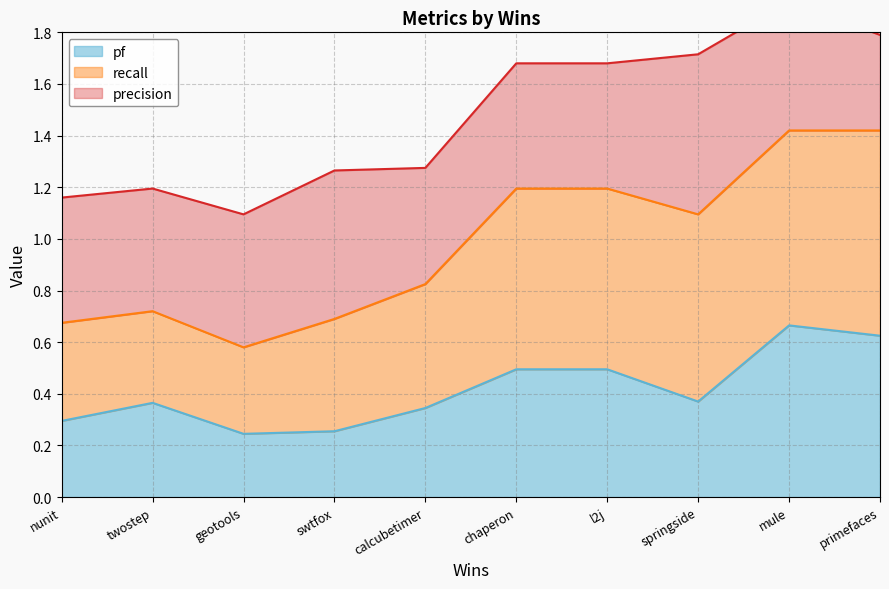

Is it true that pf equals 0.9 at chaperon?

False